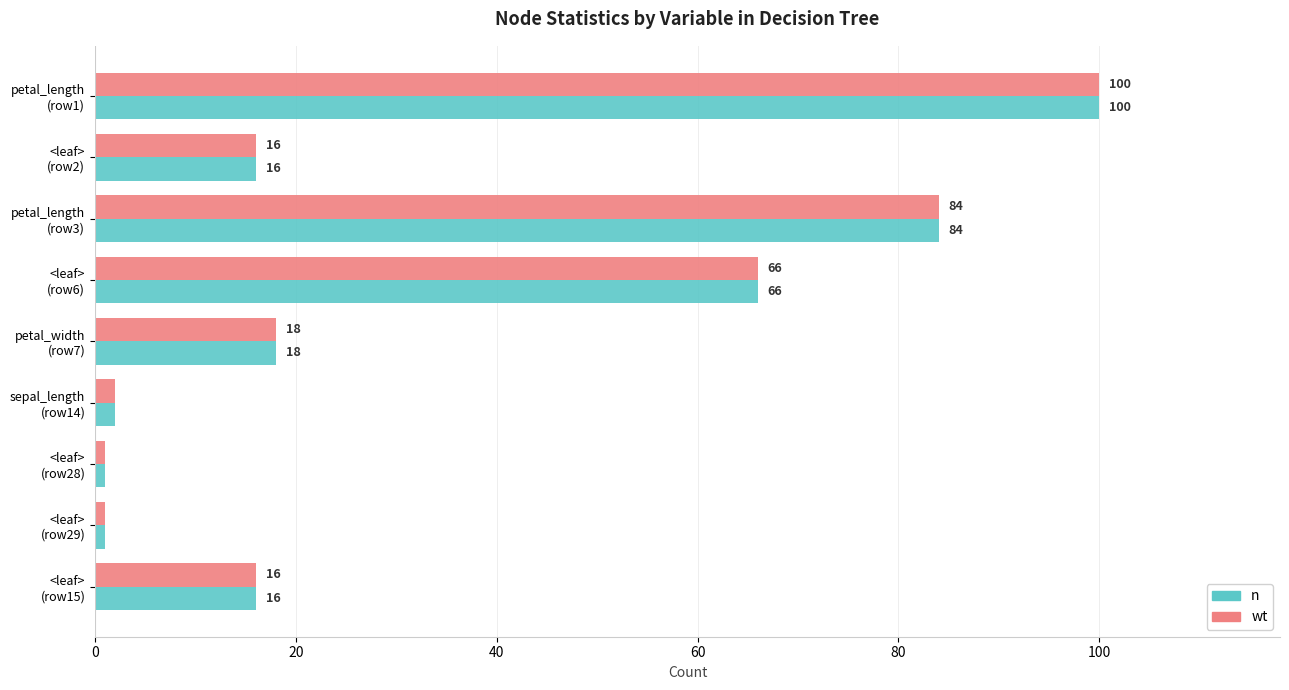

What is the maximum value for n?

100